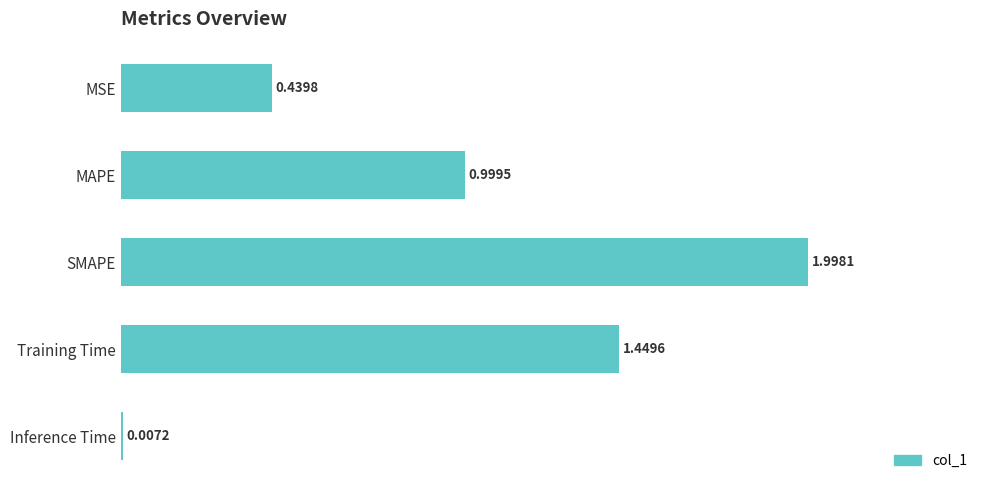

What is the change in value from SMAPE to Training Time?

-0.5